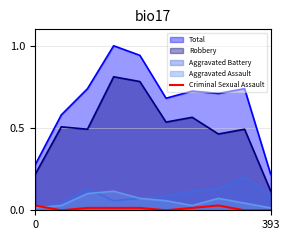

Rank the series by their maximum value, from highest to lowest.

Total, Robbery, Aggravated Battery, Aggravated Assault, Criminal Sexual Assault